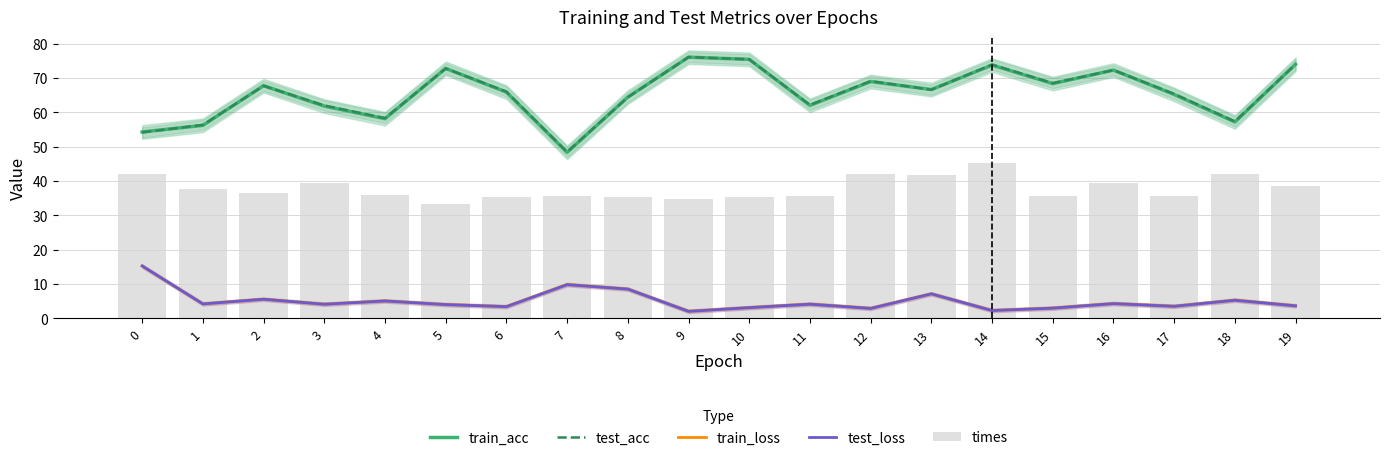

Reading right to left, transcribe all the data shown in this chart.

train_acc: 74.0	57.2	65.2	72.3	68.3	73.7	66.6	68.9	62.0	75.4	76.0	64.4	48.3	65.9	72.8	58.1	61.8	67.7	56.2	54.3
test_acc: 74.0	57.3	65.3	72.3	68.5	73.9	66.5	69.1	62.1	75.4	76.1	64.3	48.4	66.0	72.7	58.3	62.0	67.7	56.3	54.1
train_loss: 3.6	5.3	3.5	4.3	3.0	2.3	7.1	2.9	4.1	3.1	2.0	8.5	9.8	3.4	4.0	5.1	4.1	5.6	4.2	15.2
test_loss: 3.6	5.2	3.5	4.3	2.9	2.2	7.1	2.9	4.1	3.1	2.0	8.5	9.8	3.4	4.0	5.0	4.1	5.5	4.2	15.2
times: 38.6	42.0	35.5	39.5	35.7	45.2	41.6	41.9	35.5	35.4	34.7	35.2	35.7	35.2	33.4	35.8	39.3	36.4	37.5	41.9